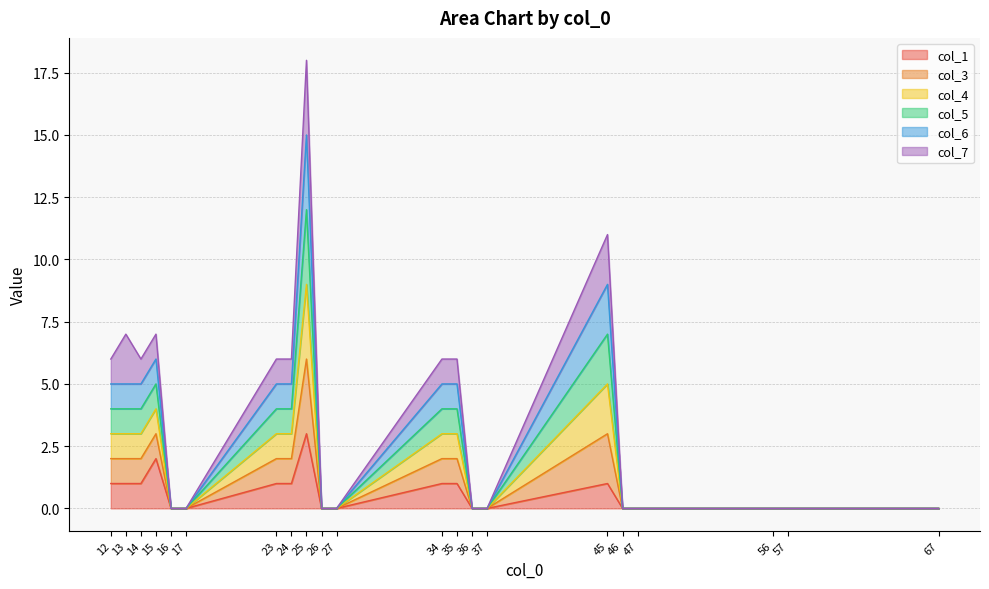

What is the value of the col_5 point at the 16th from the left?

7